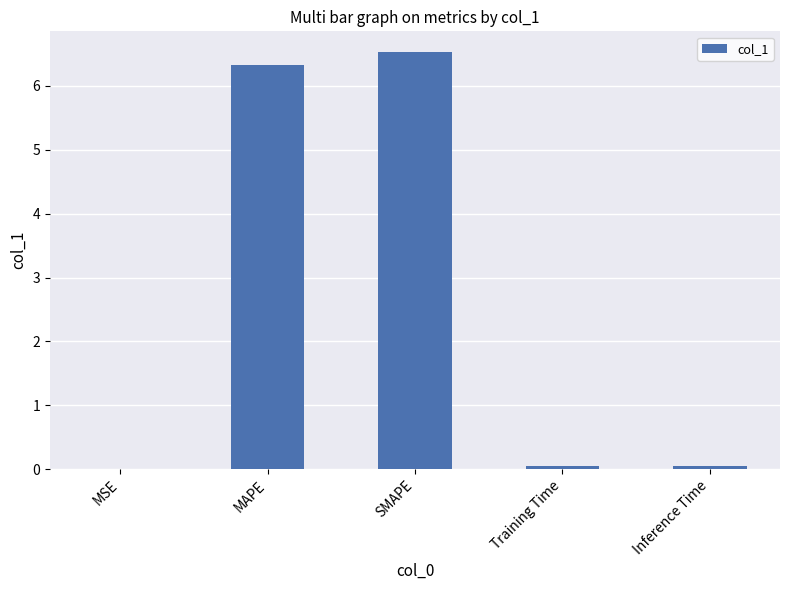

Count the number of data series in this chart.

1